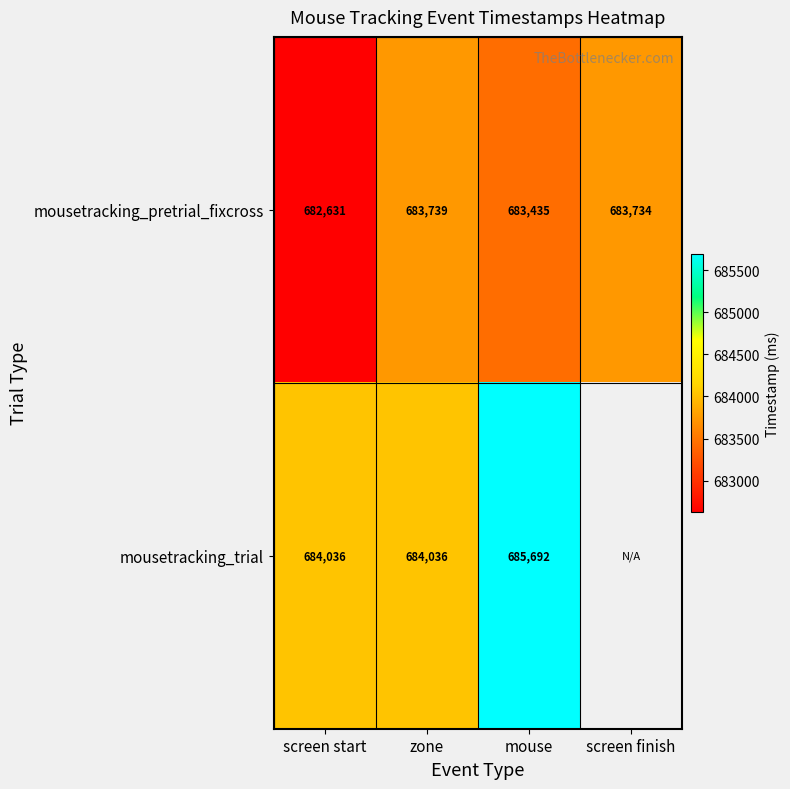

Count the number of categories in the chart.

4